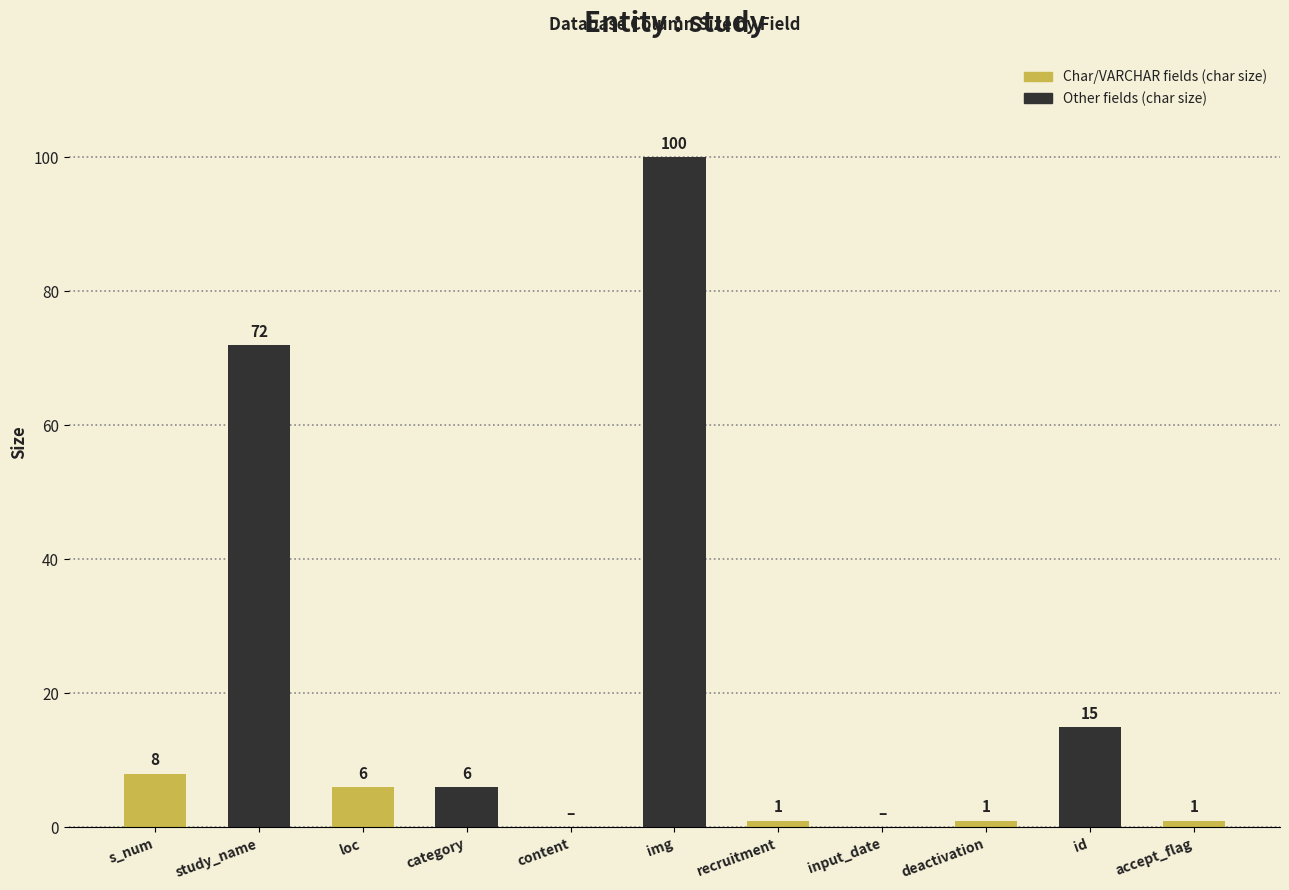

How many categories are shown in the chart?

11